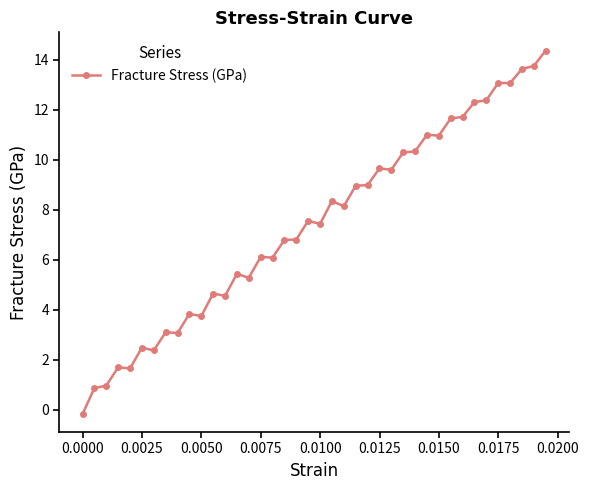

What is the value of the 12th point from the left?

4.7